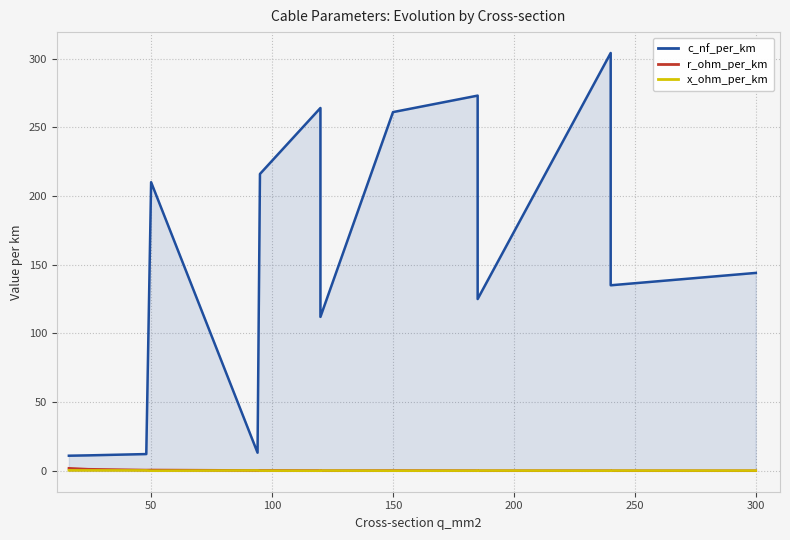

Is the value of r_ohm_per_km at 12 greater than the value of x_ohm_per_km at 50?

No